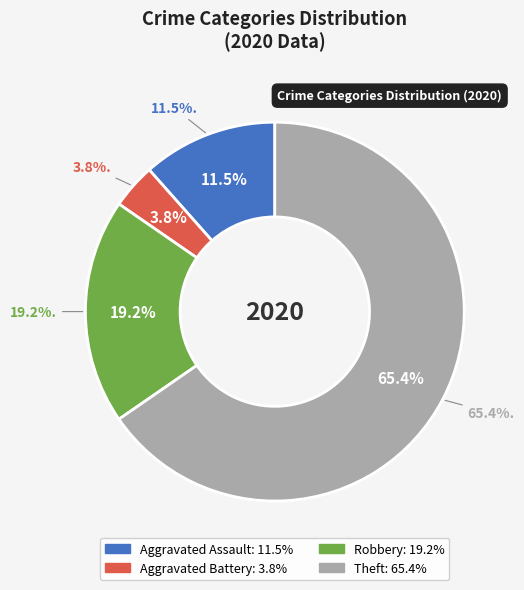

Is there a majority slice in this chart?

Yes